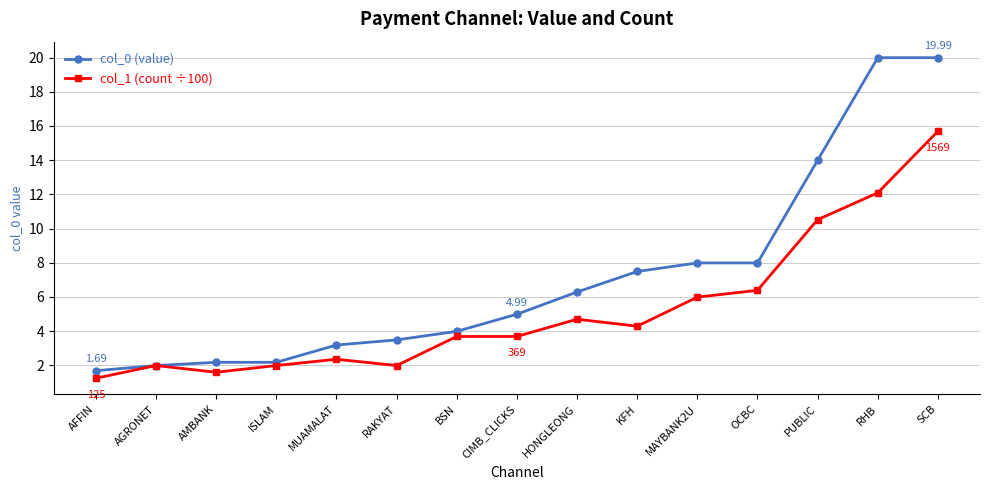

At how many categories does at least one series exceed 13?

3